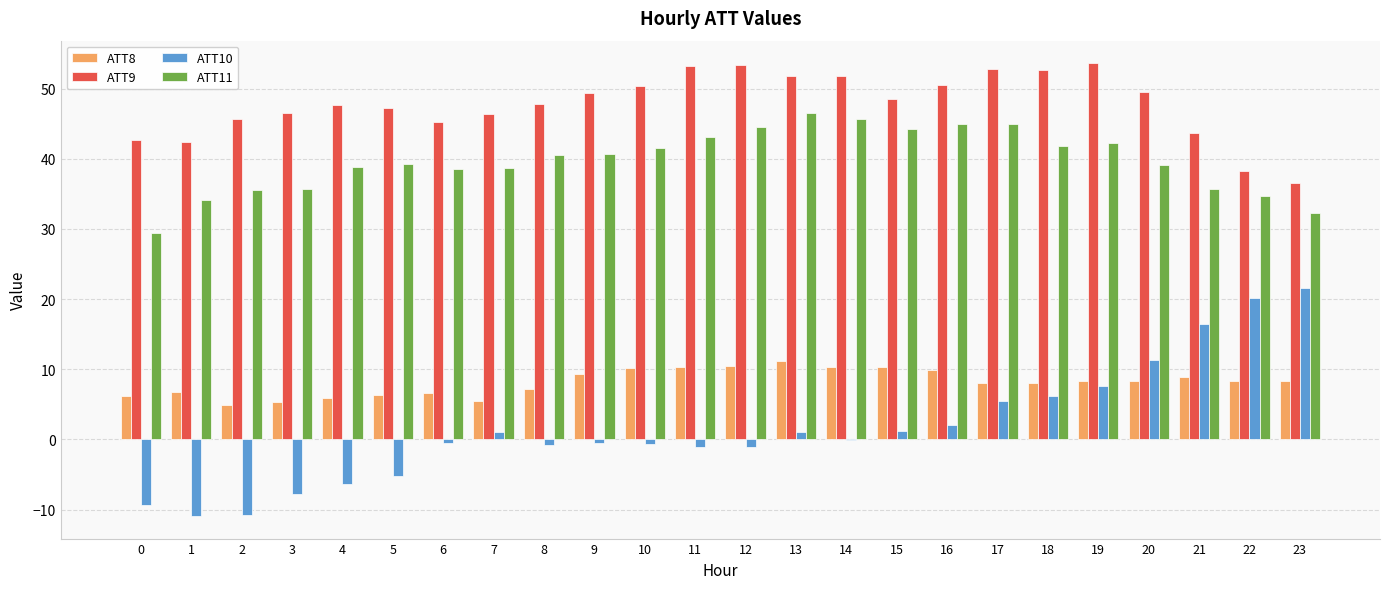

What is the difference between the ATT11 values at 11 and 8?

2.6